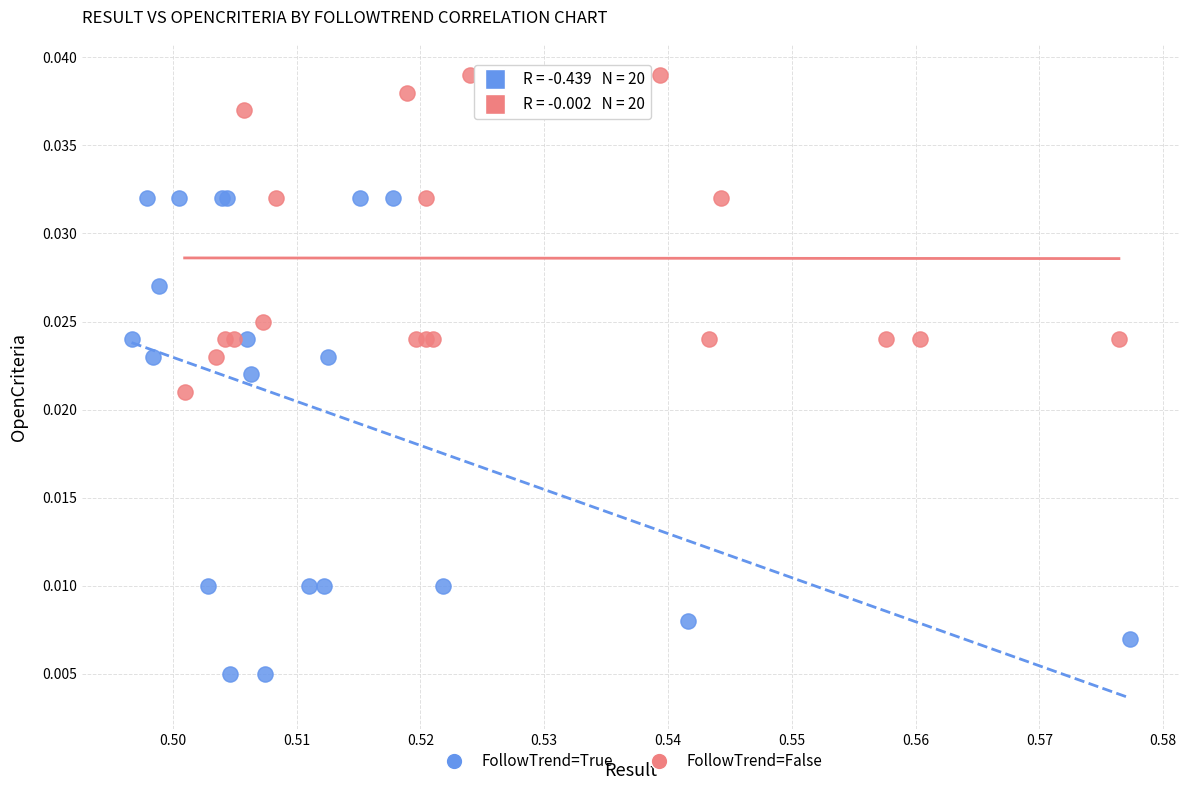

Which series reaches the maximum Y coordinate?

FollowTrend=False